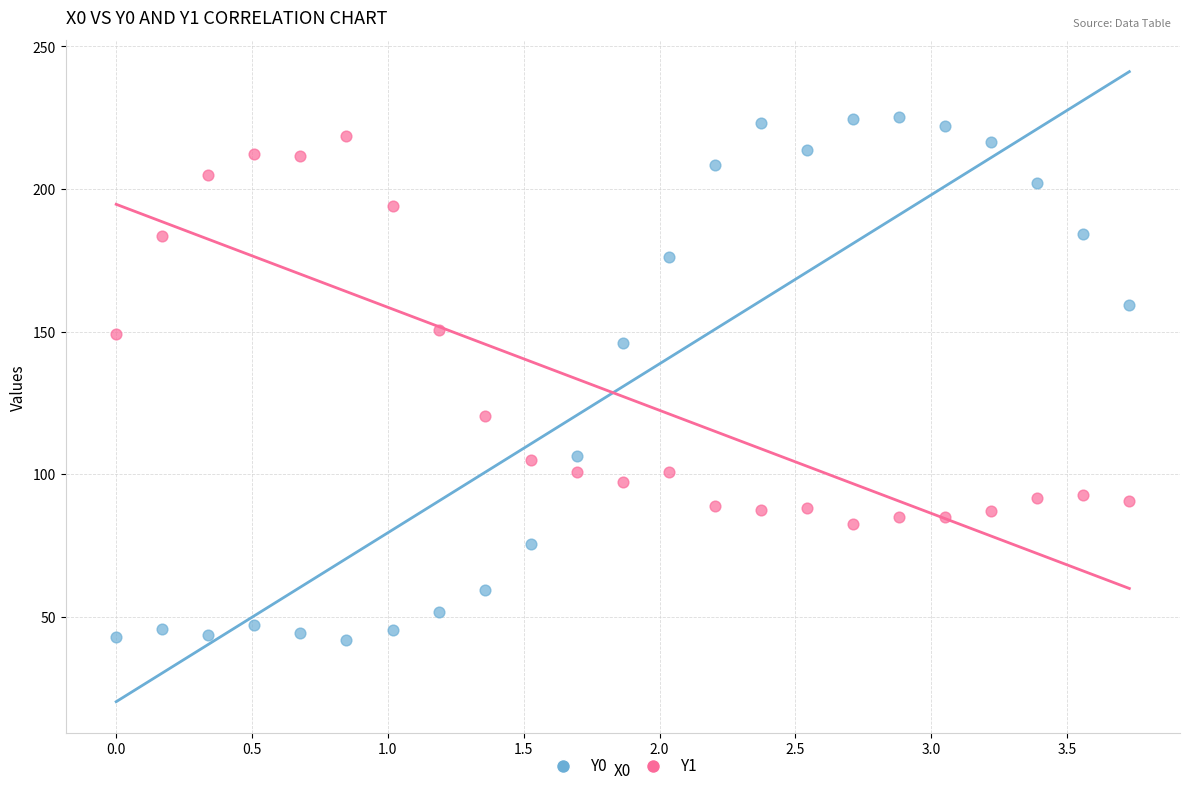

Which series contains the highest Y value?

Y0